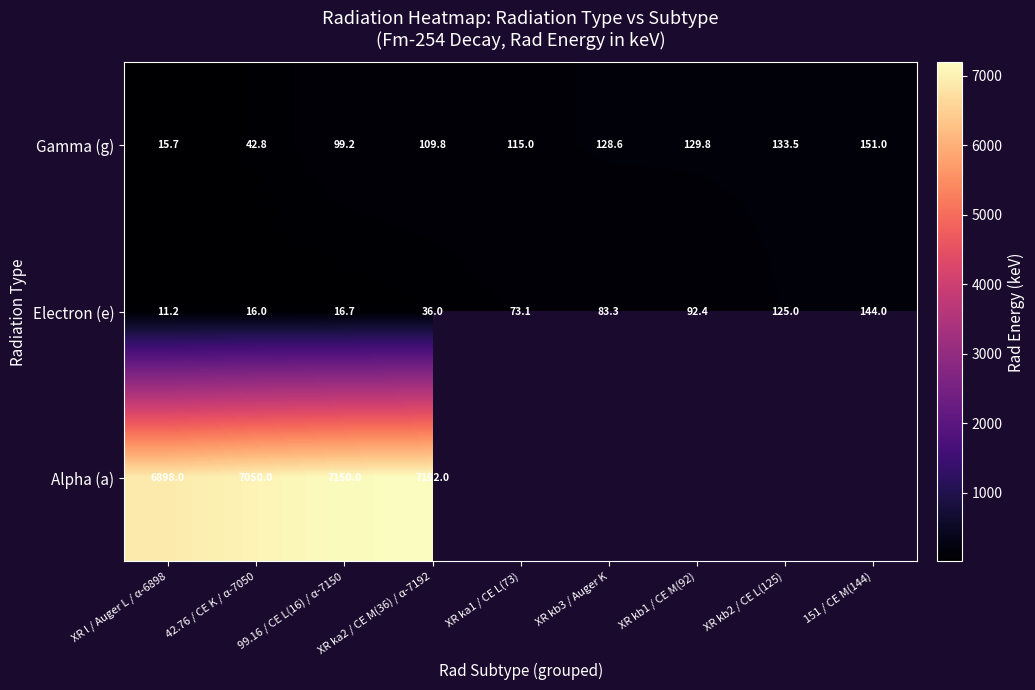

How many values in the Gamma (g) series are below 115?

4